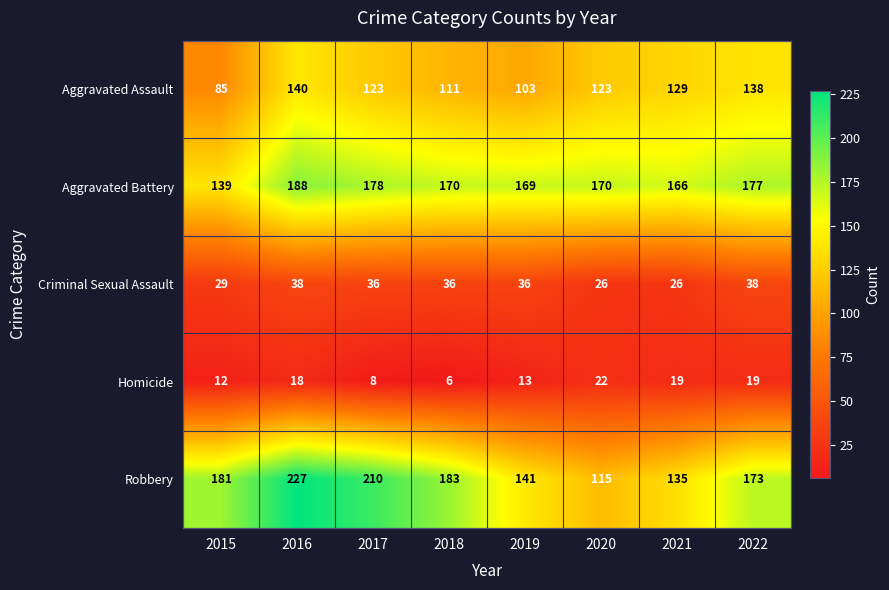

Which category has the lowest value across all series?

2018